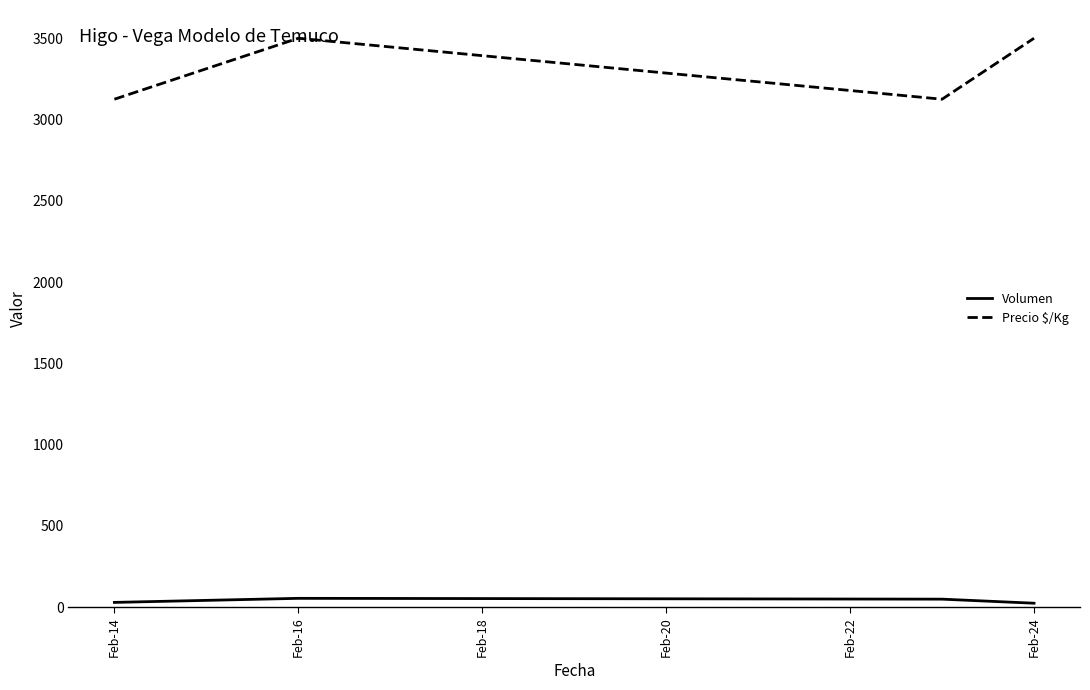

What is the average value of the Volumen series?

40